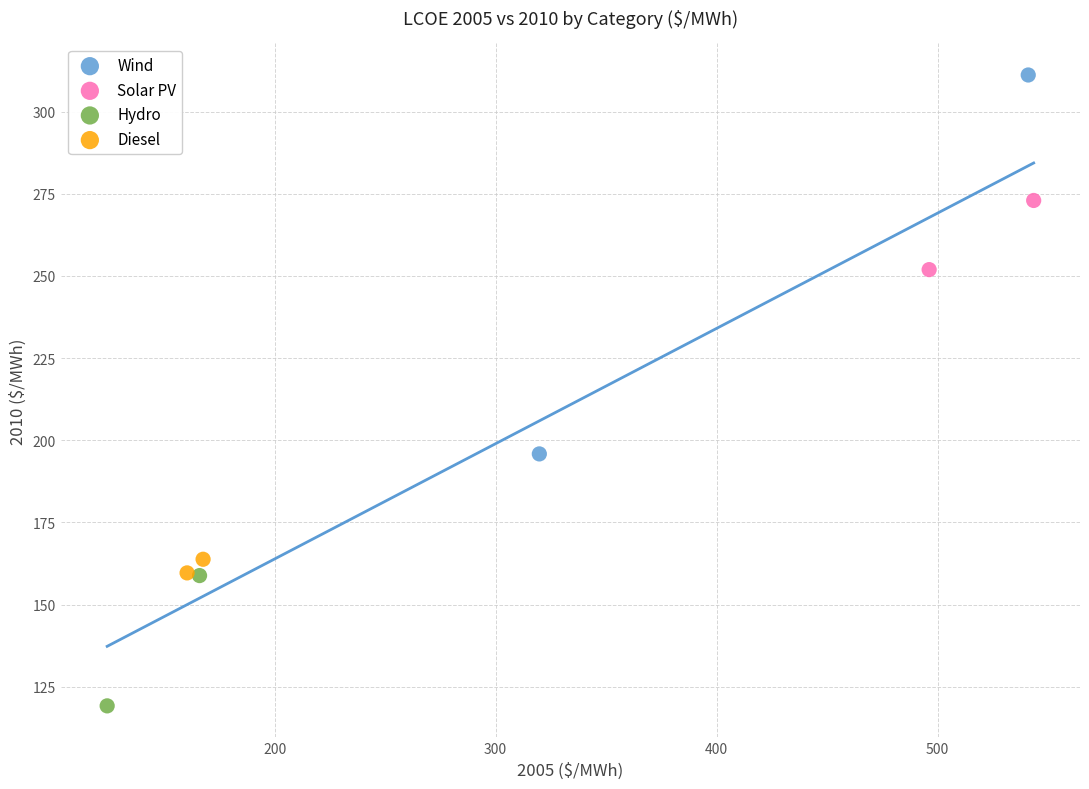

Which series has the largest Y range (max minus min)?

Wind